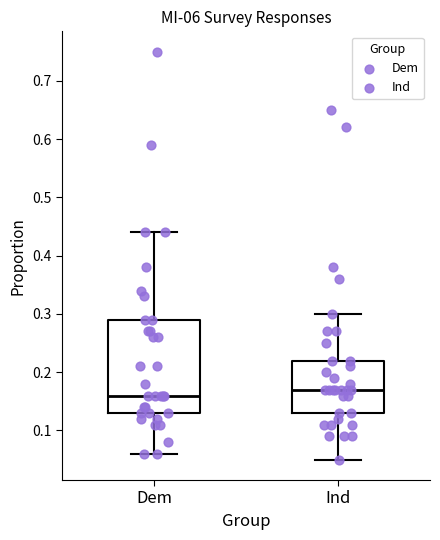

Comparing the boxes themselves (not the whiskers), which one is the tallest?

Dem